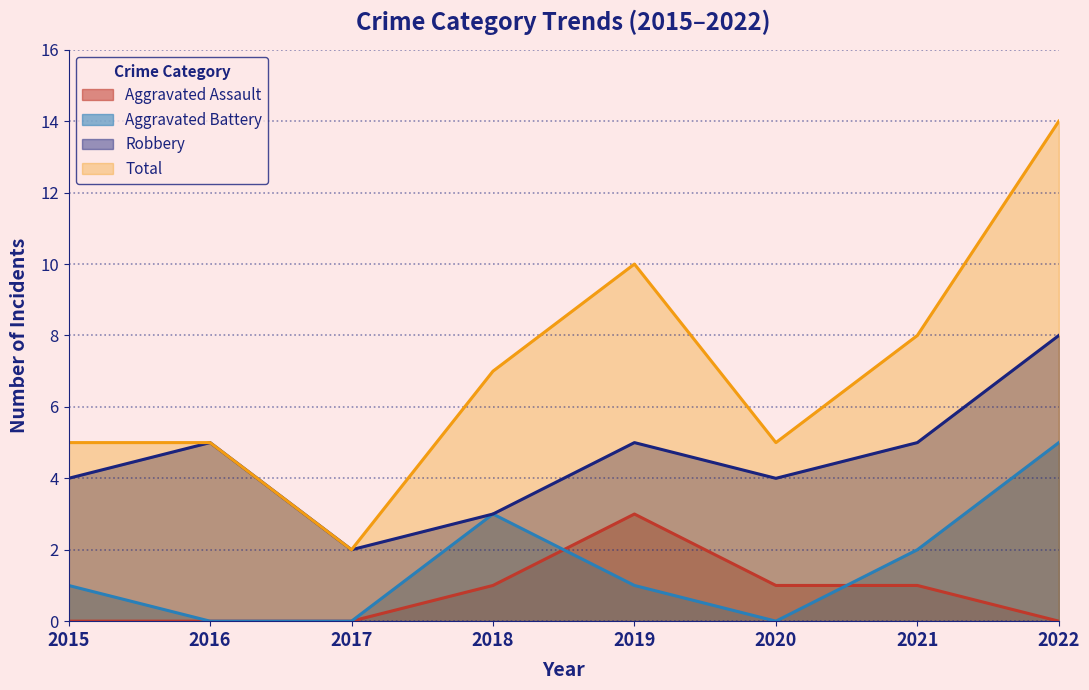

At 2019, list the series in order from smallest to largest.

Aggravated Battery, Aggravated Assault, Robbery, Total